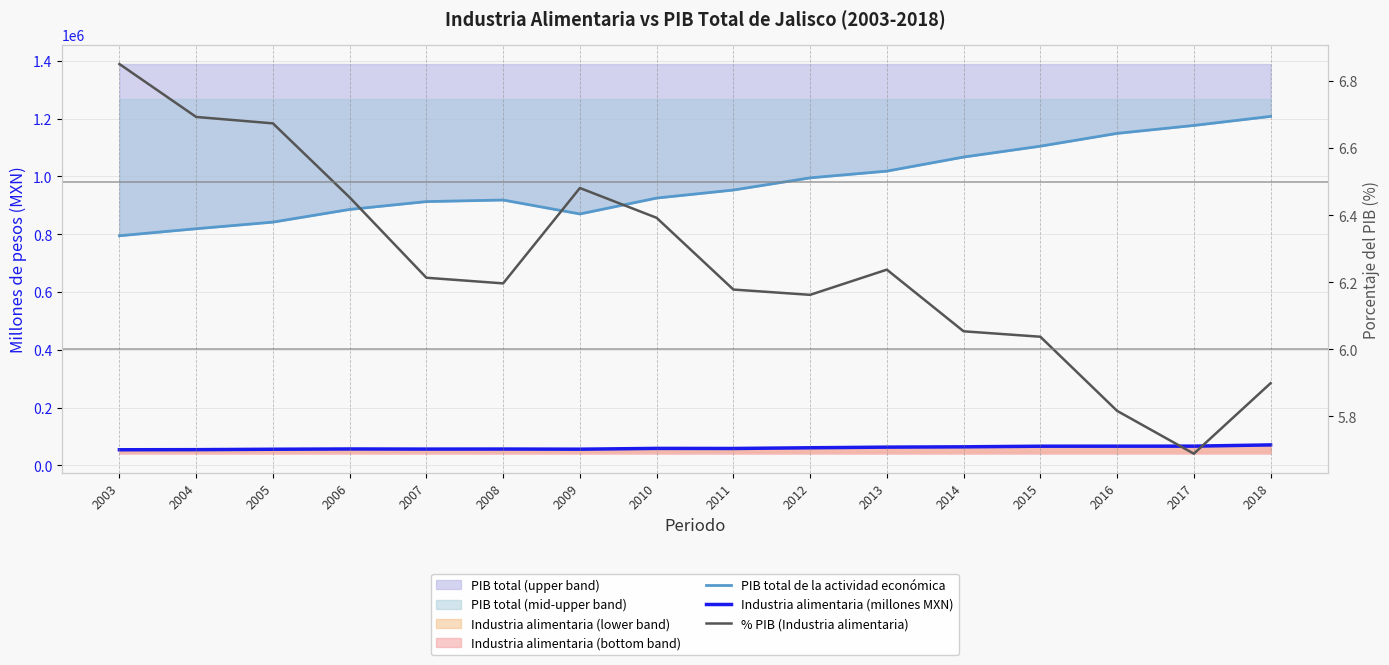

List the series in order of their peak value, highest first.

PIB total de la actividad económica, Industria alimentaria (millones MXN), % PIB (Industria alimentaria)